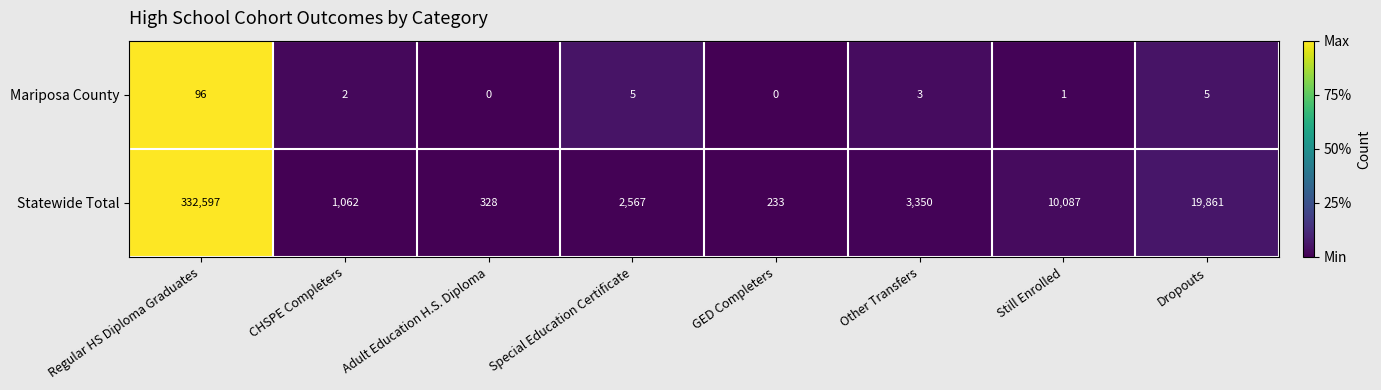

What is the highest value of the Statewide Total series?

332597